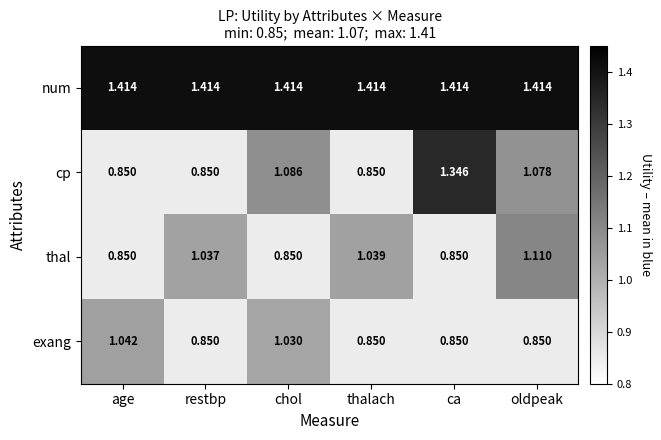

Where does the thal series first go above 1?

restbp